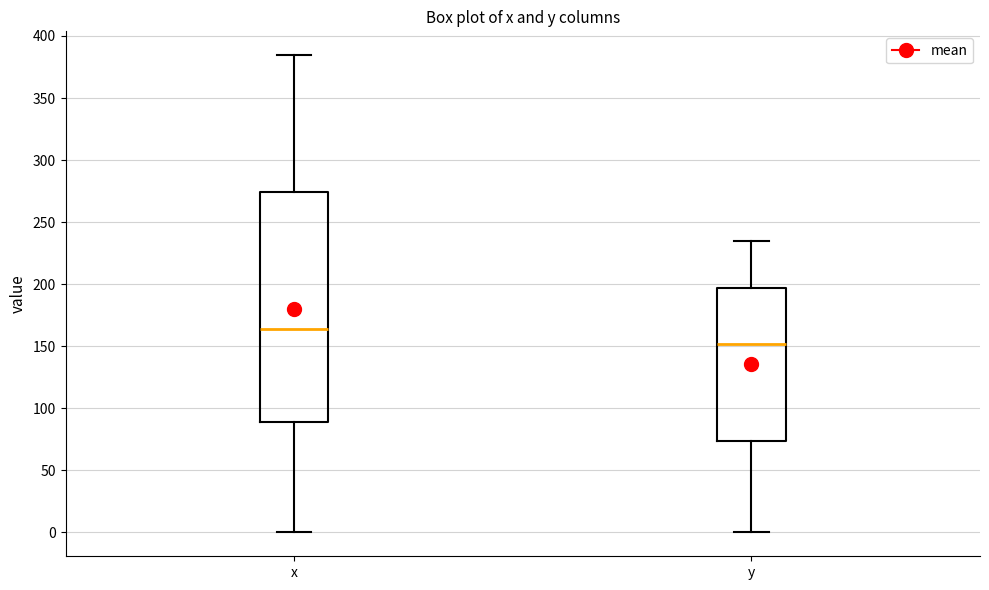

Where is the upper edge of the box for x on the y-axis? The values are not printed on the chart, so give them approximately, as read against the axis.

275